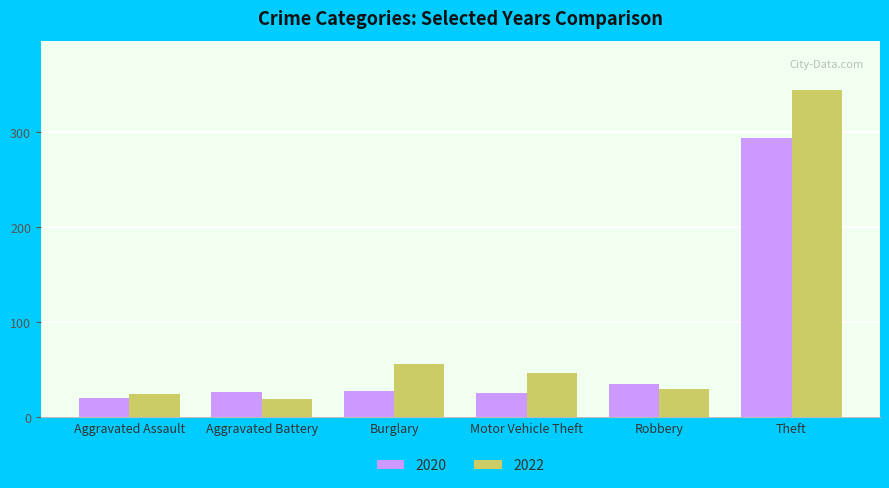

Where is 2022 nearest to the value 181?

Burglary